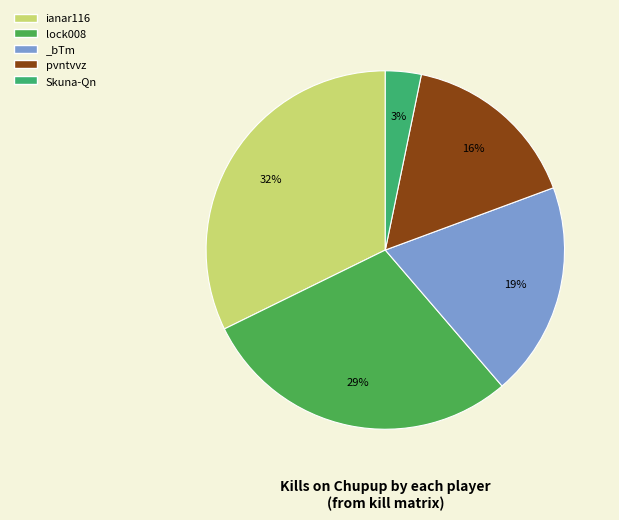

How many slices are in this pie chart?

5